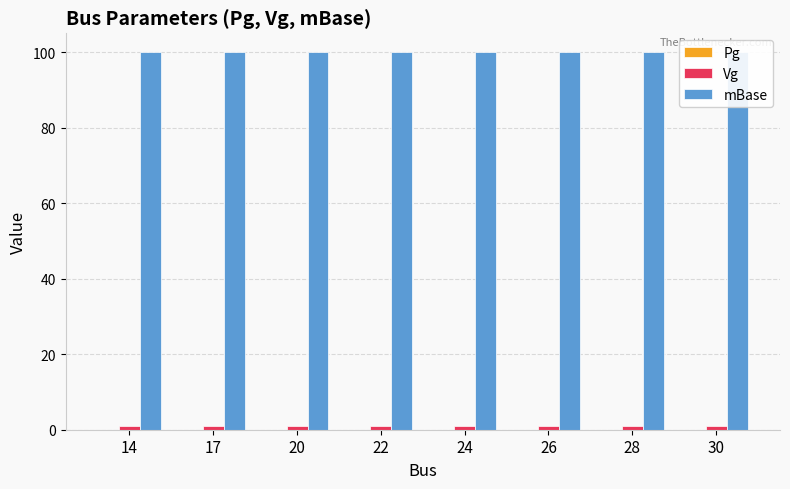

The value of mBase at 28 is 100. True or false?

True